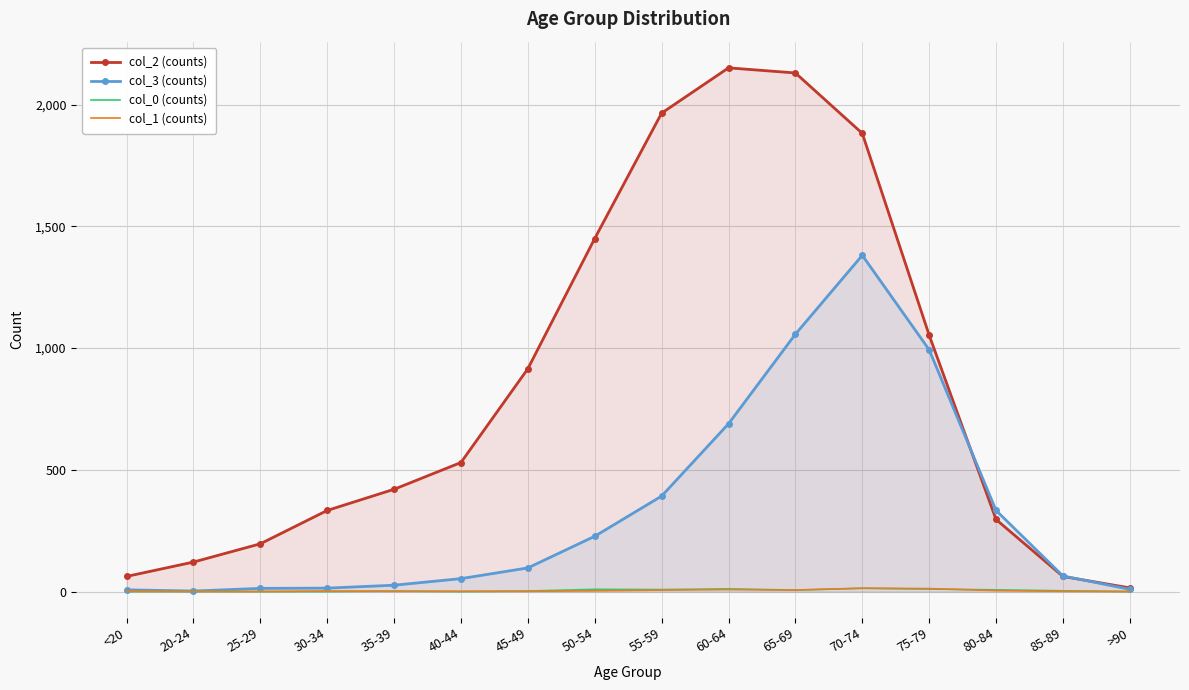

Which category has the lowest value across all series?

<20